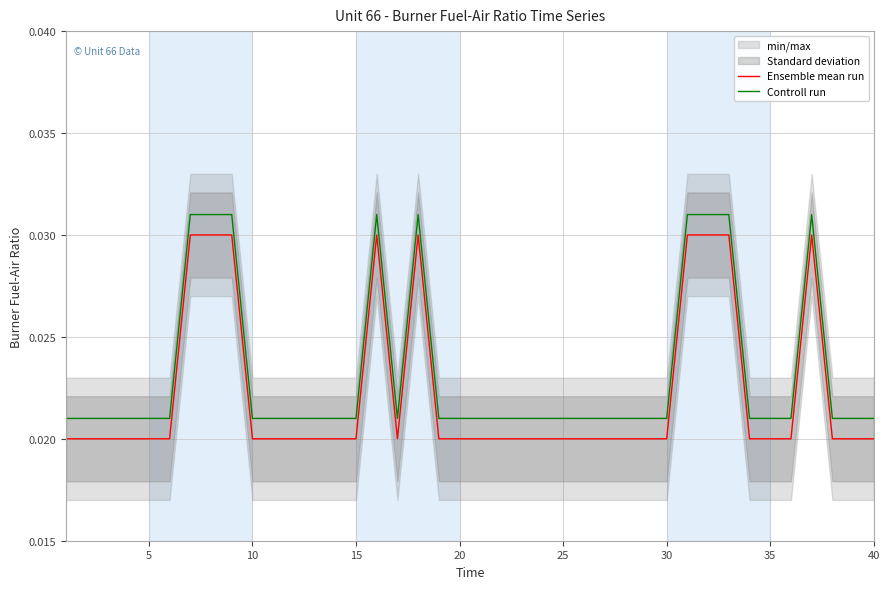

True or false: Ensemble mean run and Controll run cross at least once.

False